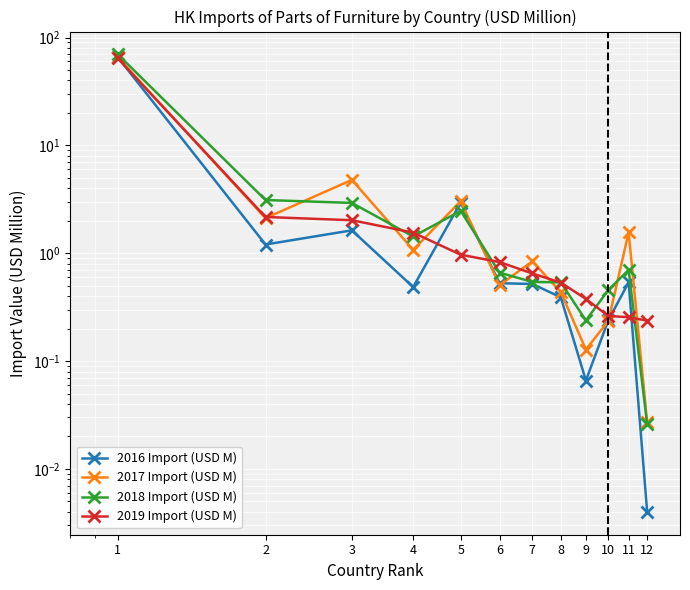

How many lines are shown in the chart?

4